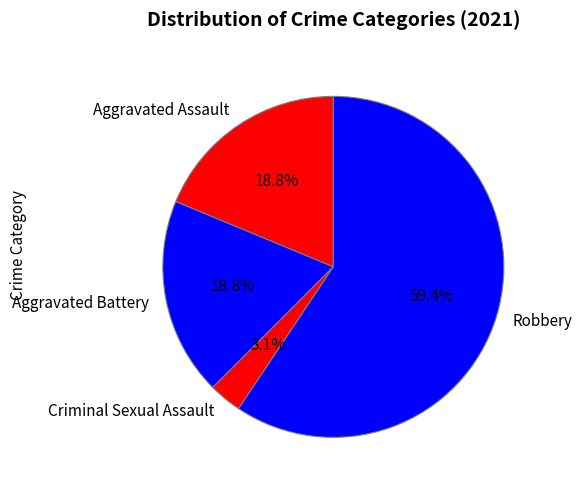

To the nearest percent, what percentage of the pie is Criminal Sexual Assault?

3%